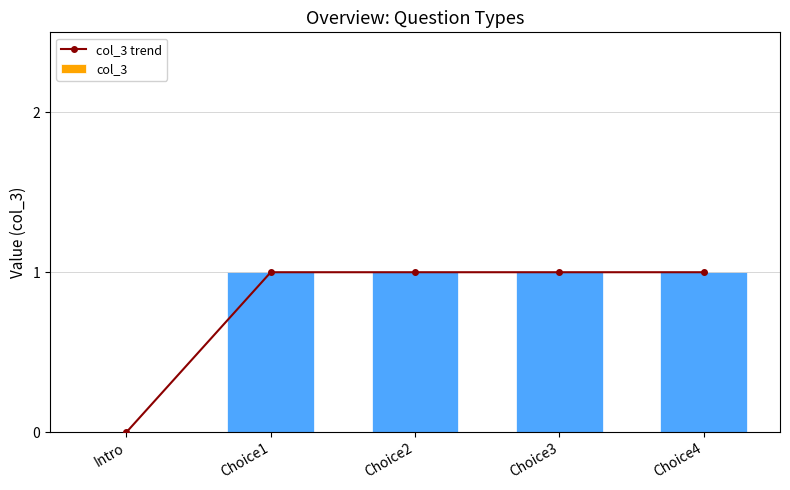

True or false: col_3 has a value of 0 at Intro.

True